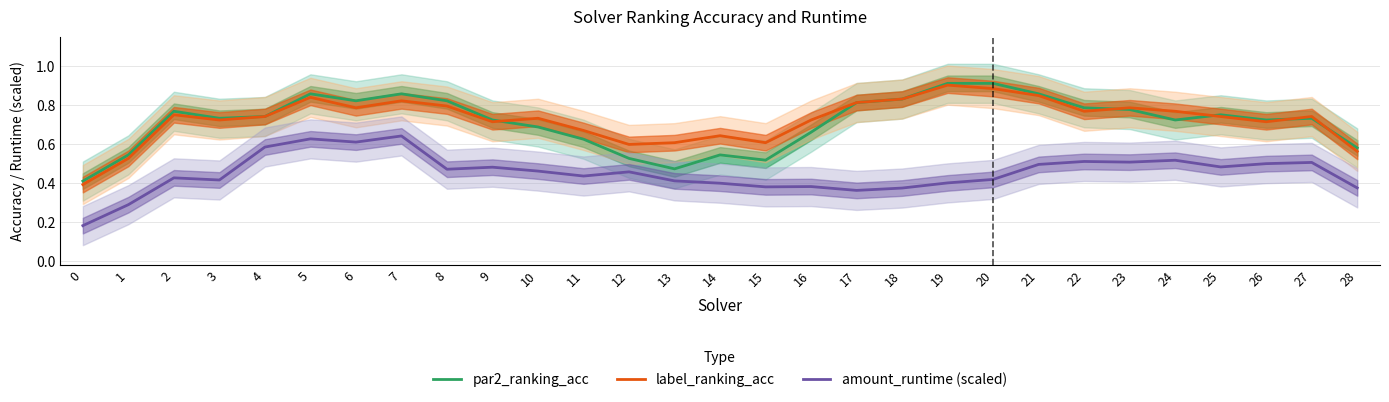

Does the chart display data point markers on the line(s)?

No